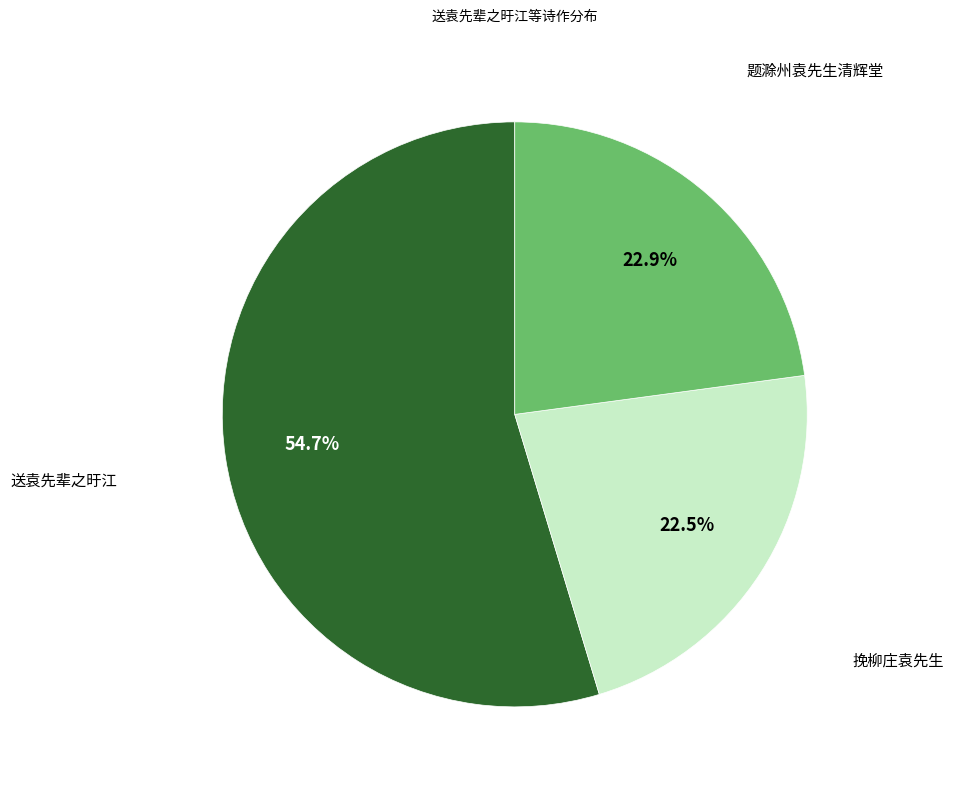

How many segments does this pie chart have?

3